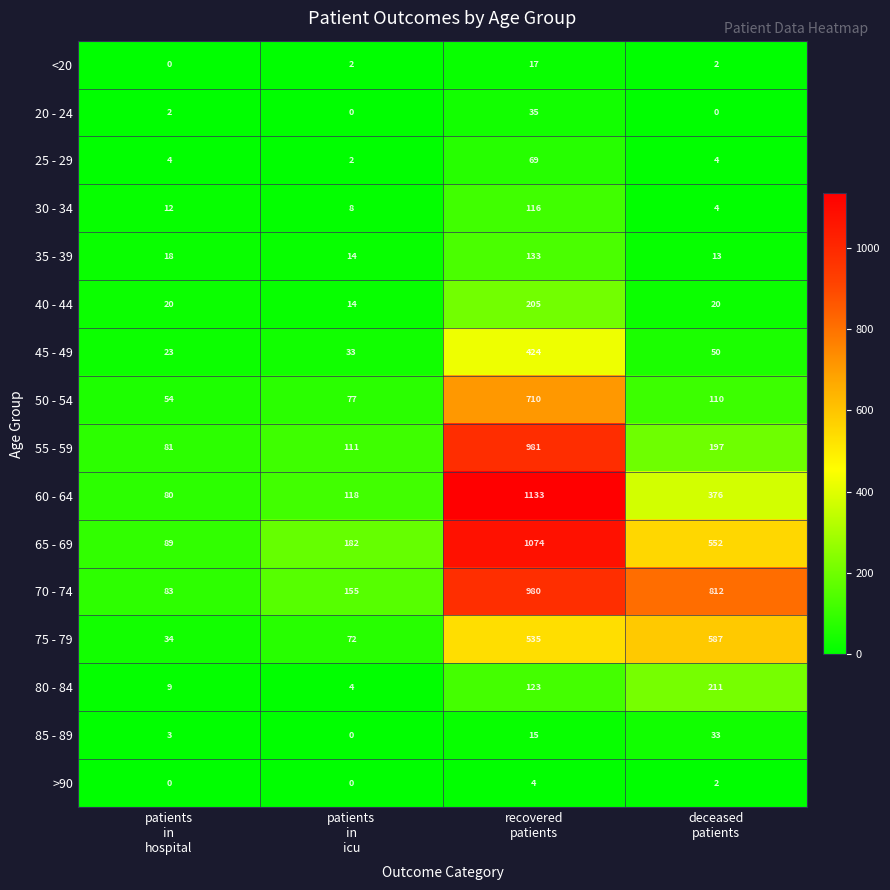

What is the greatest value displayed?

1133